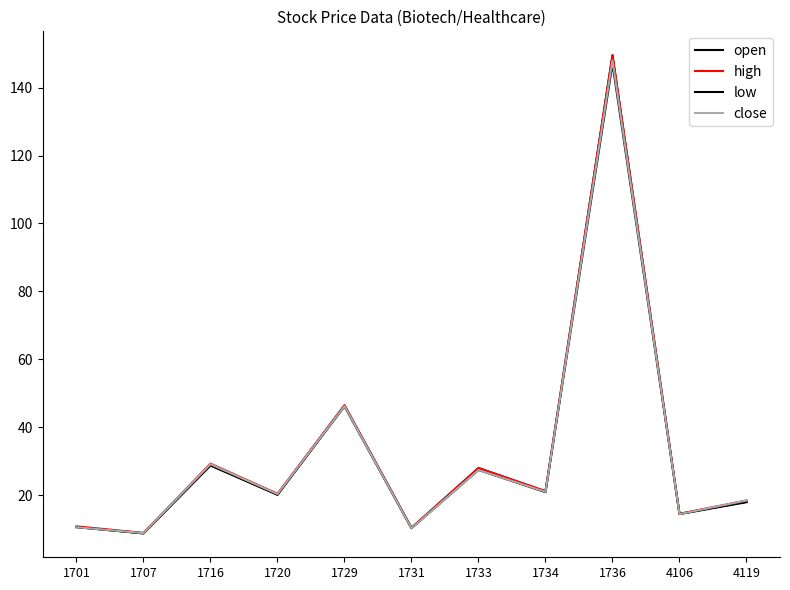

What is the difference between the second highest and second lowest values in the low series?

35.9